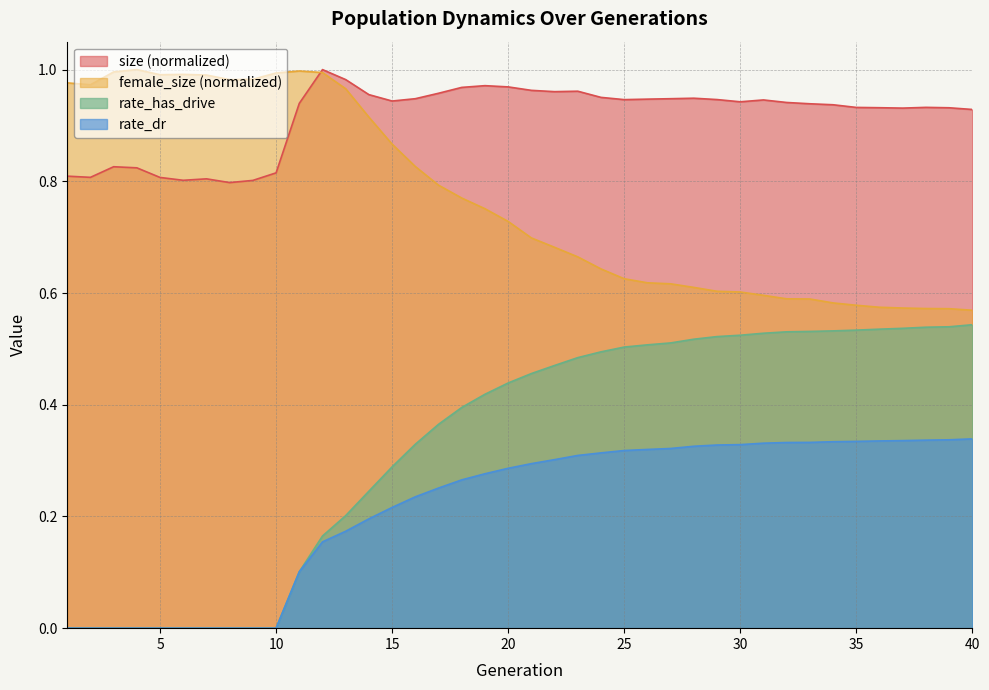

Which category has the highest value in the rate_dr series?

40